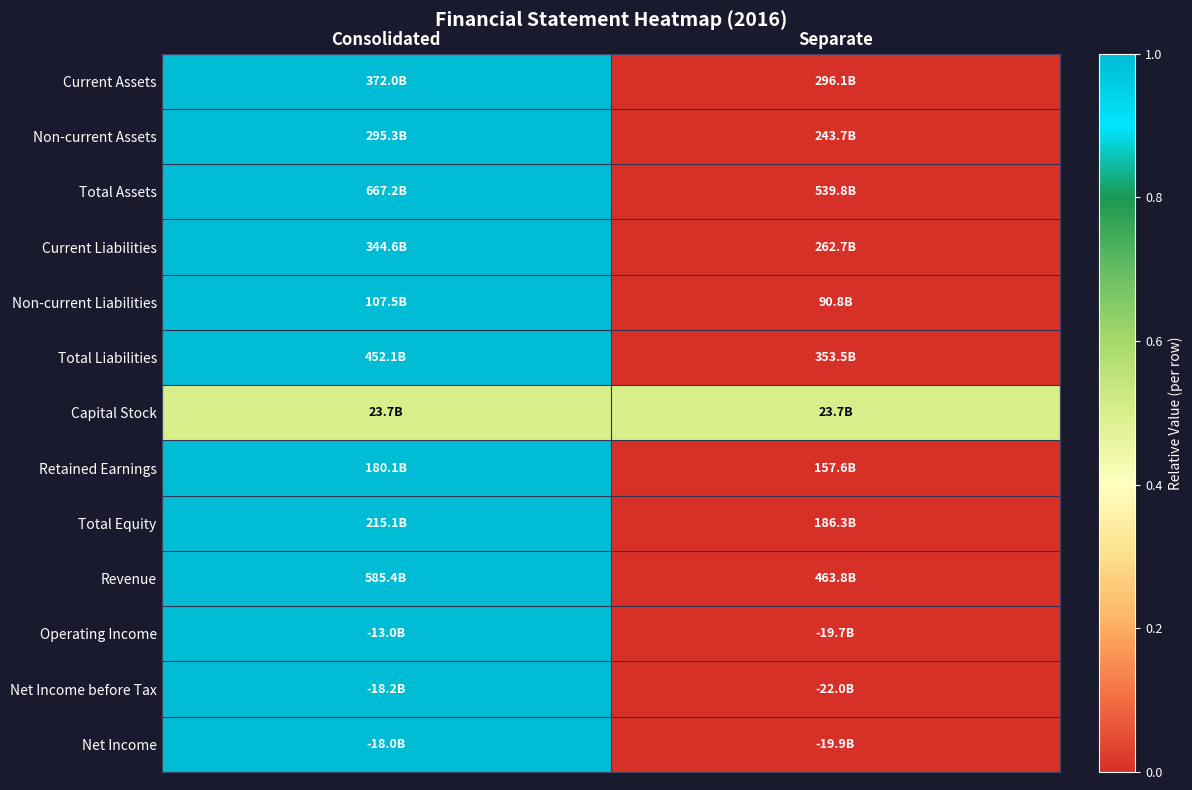

Reading right to left, list all the values displayed in this chart.

Current Assets: Separate=0.0	Consolidated=1.0
Non-current Assets: Separate=0.0	Consolidated=1.0
Total Assets: Separate=0.0	Consolidated=1.0
Current Liabilities: Separate=0.0	Consolidated=1.0
Non-current Liabilities: Separate=0.0	Consolidated=1.0
Total Liabilities: Separate=0.0	Consolidated=1.0
Capital Stock: Separate=0.5	Consolidated=0.5
Retained Earnings: Separate=0.0	Consolidated=1.0
Total Equity: Separate=0.0	Consolidated=1.0
Revenue: Separate=0.0	Consolidated=1.0
Operating Income: Separate=0.0	Consolidated=1.0
Net Income before Tax: Separate=0.0	Consolidated=1.0
Net Income: Separate=0.0	Consolidated=1.0